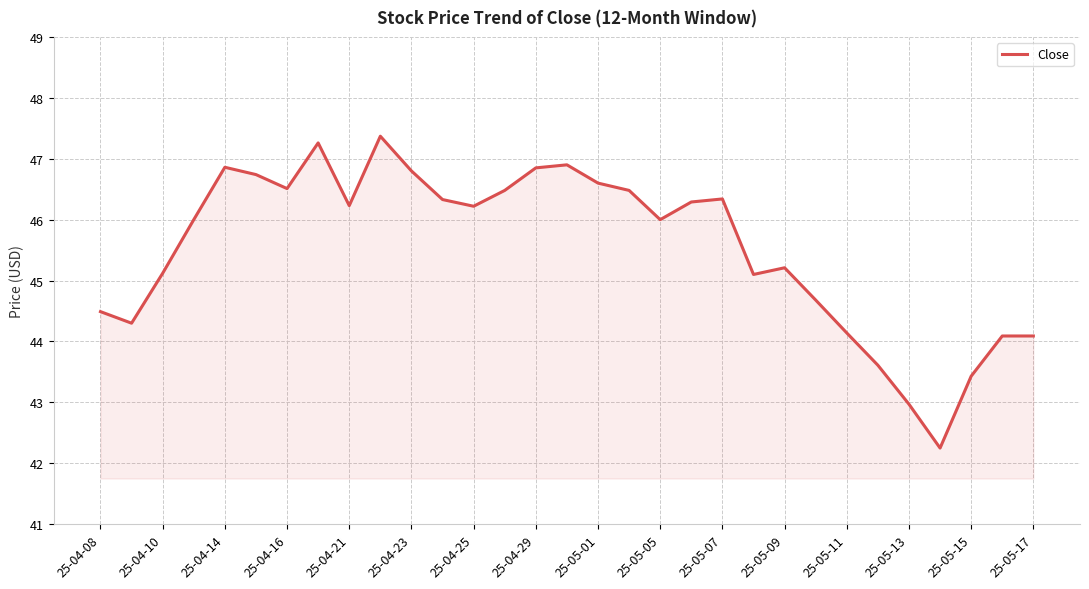

What is the maximum value shown in the chart?

47.4